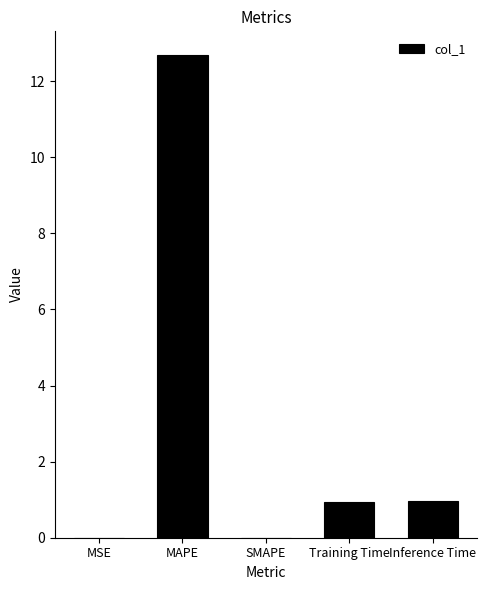

The chart shows a value of 0.9 at Training Time. True or false?

True